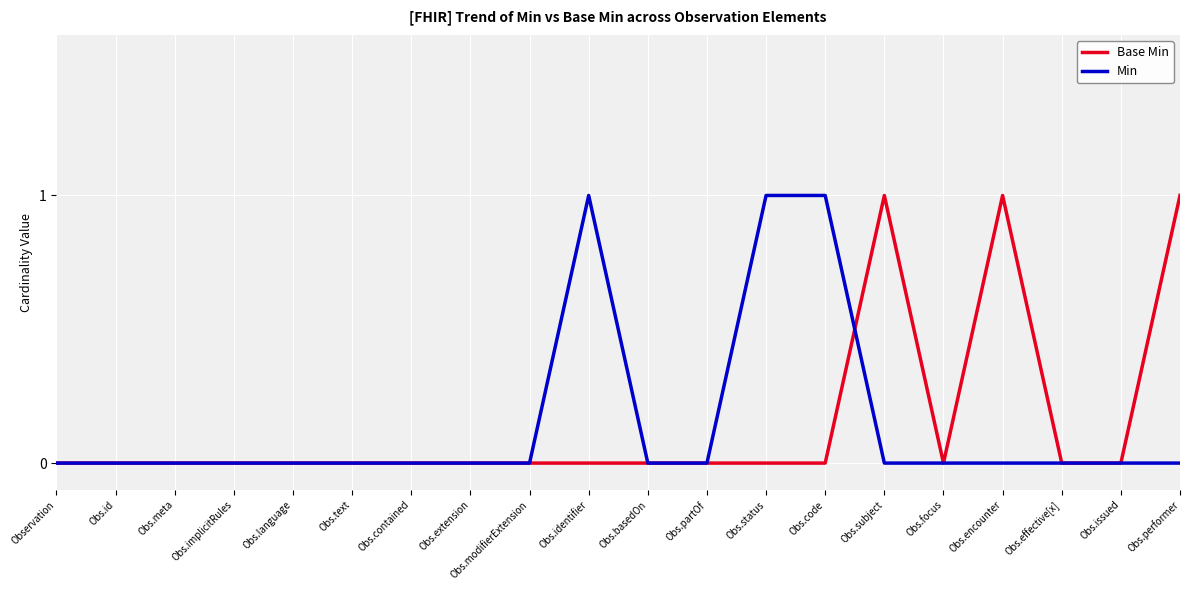

After their last crossing, which series has the higher values: Min or Base Min?

Base Min